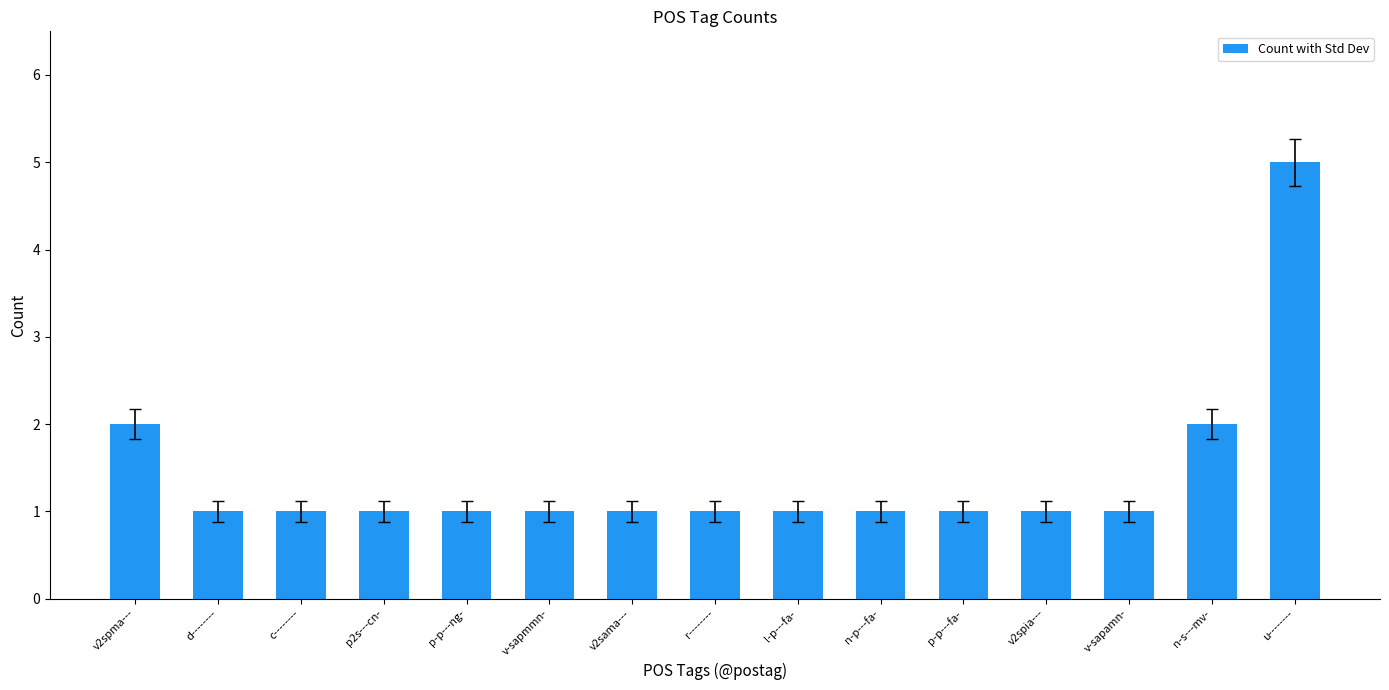

Approximately how many times larger is the value at d-------- compared to p-p---ng-?

1.0